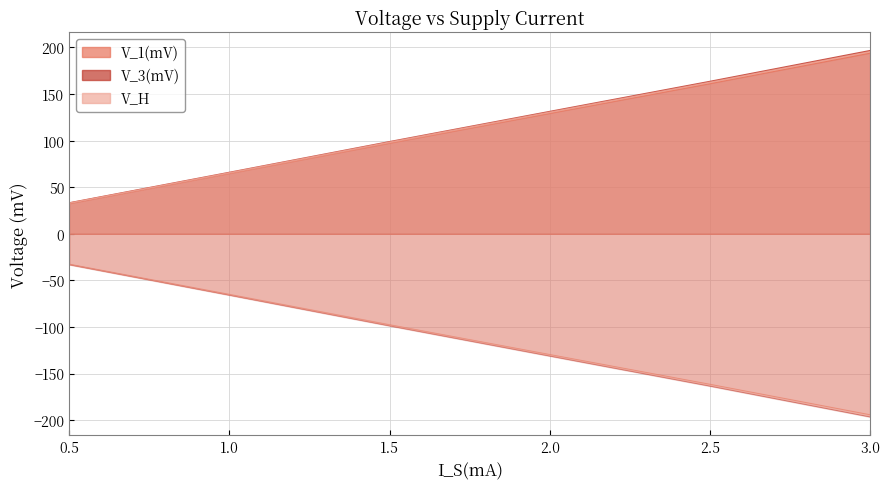

Read the V_3(mV) value at 3.0.

196.5